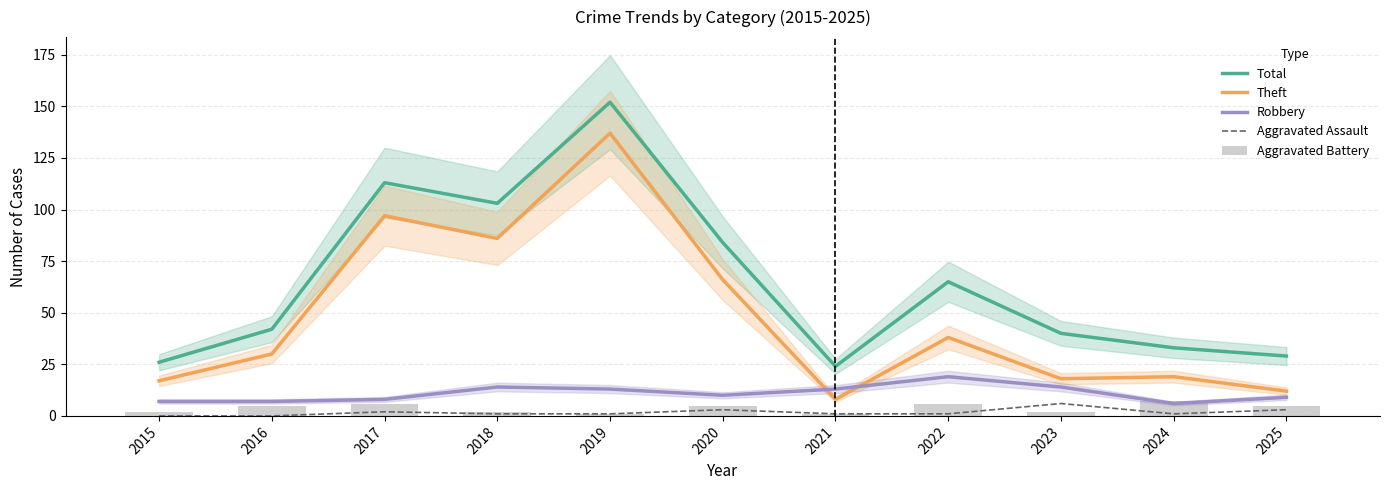

Are the bars horizontal?

No